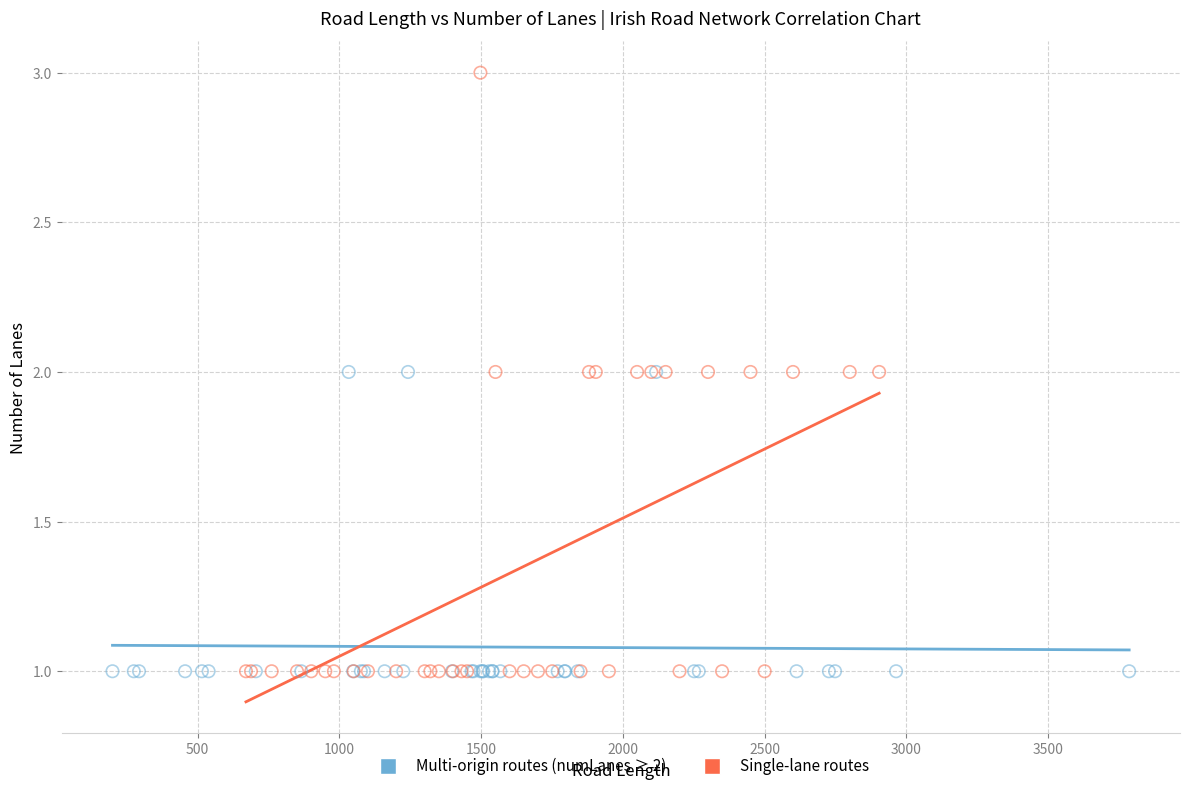

Which series has the widest spread of Y values?

Single-lane routes